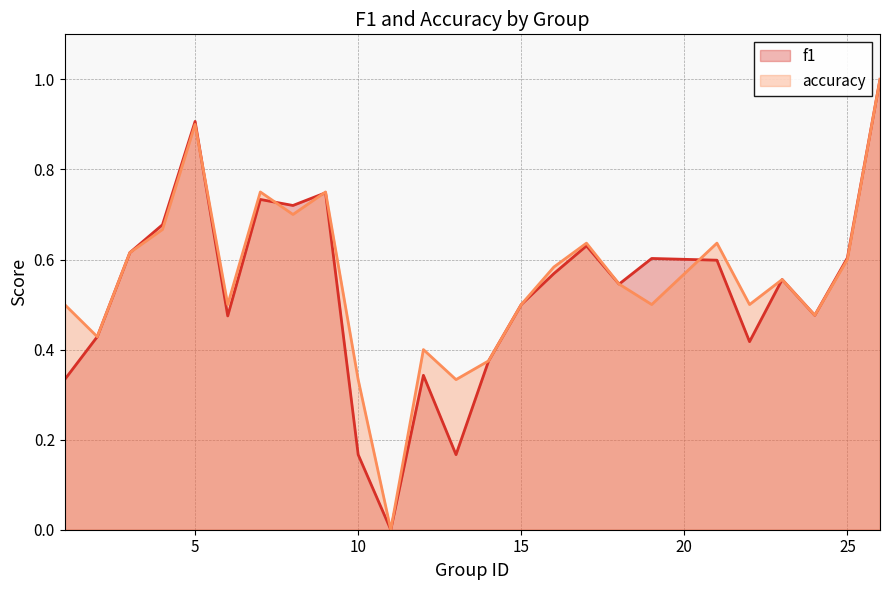

What is the value of the accuracy point at the 15th from the left?

0.5